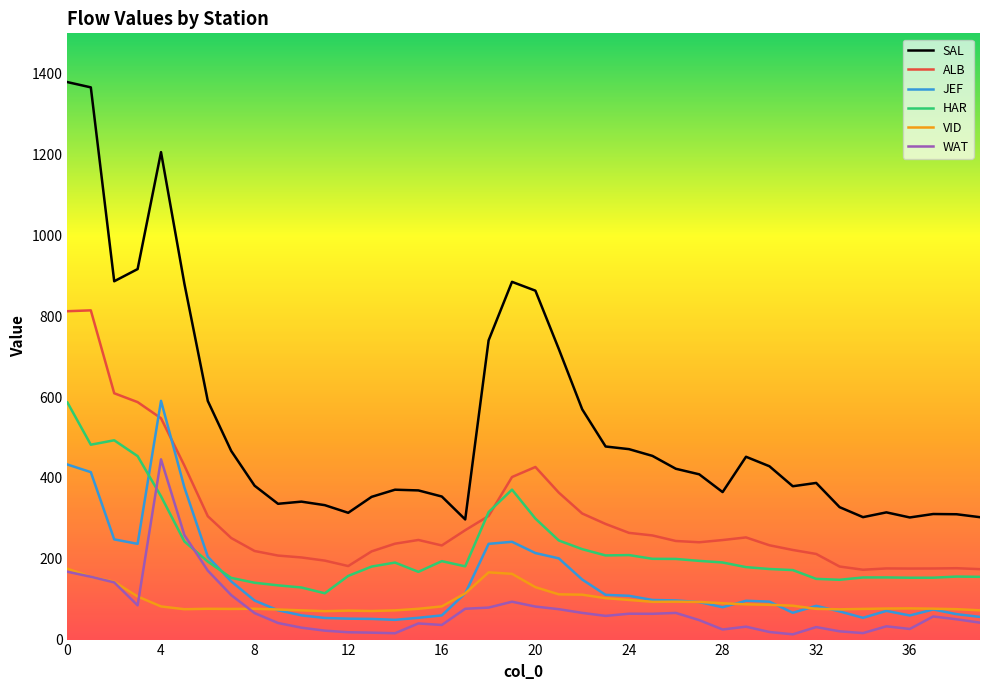

In WAT, how many points are higher than both neighbors (excluding endpoints)?

9